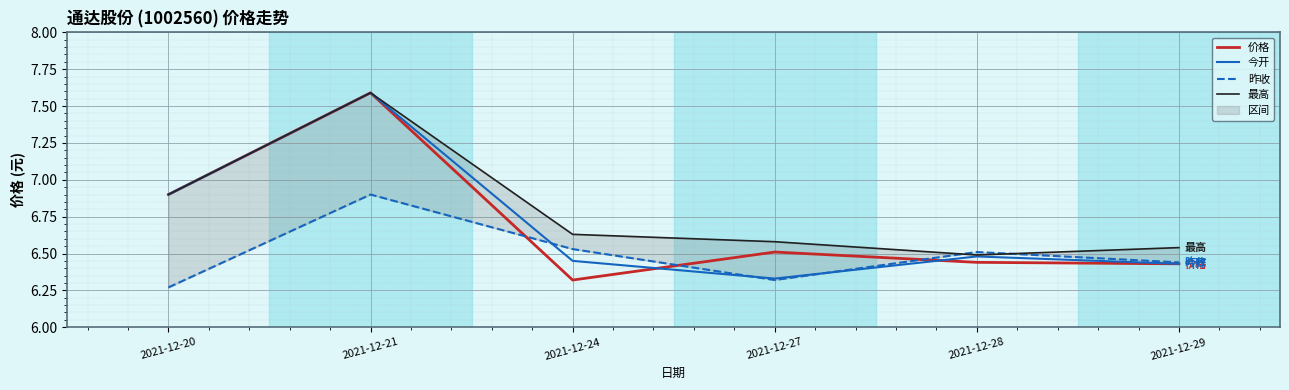

True or false: 昨收 and 今开 intersect in this chart.

True